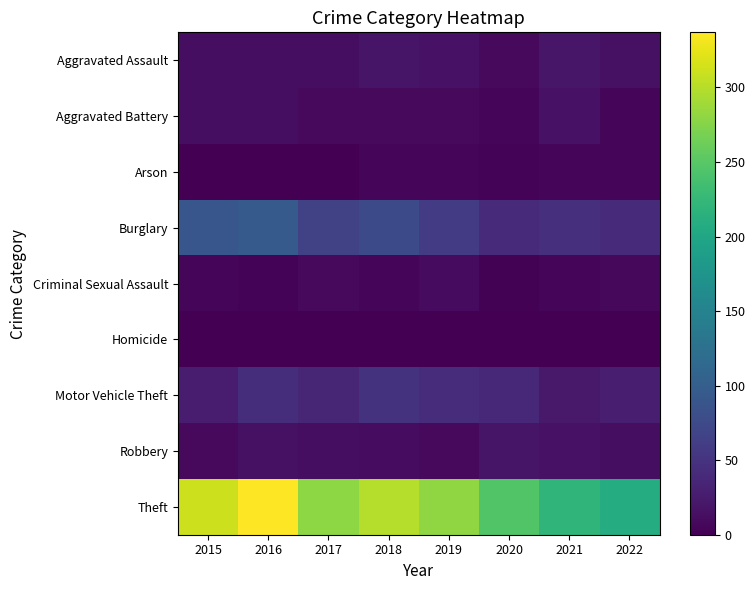

Between 2016 and 2017, which series saw the biggest shift?

Theft